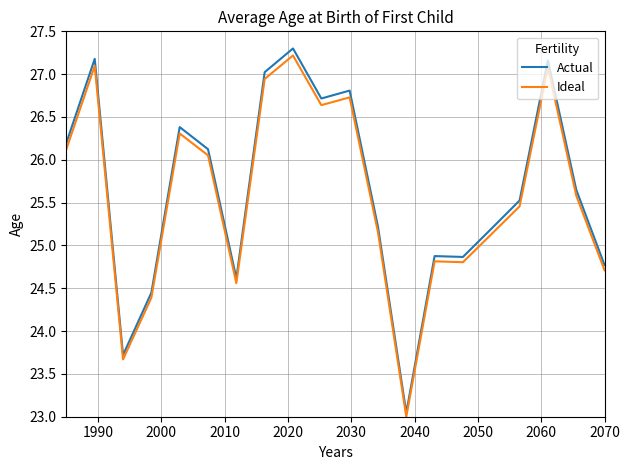

Does the chart have visible grid lines?

Yes